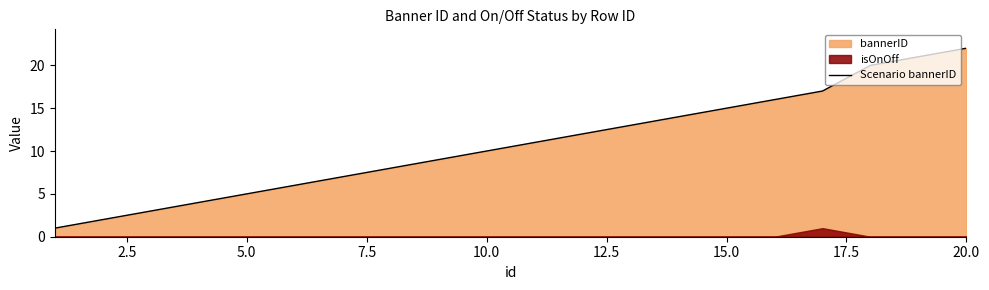

Reading right to left, transcribe all the data shown in this chart.

22	21	20	17	16	15	14	13	12	11	10	9	8	7	6	5	4	3	2	1